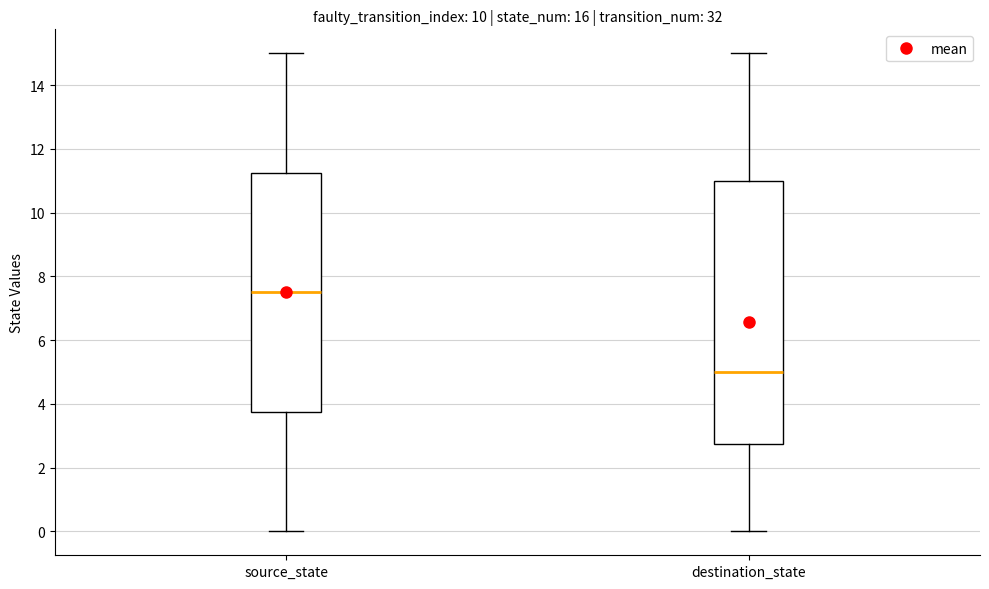

Comparing the boxes themselves (not the whiskers), which one is the tallest?

destination_state